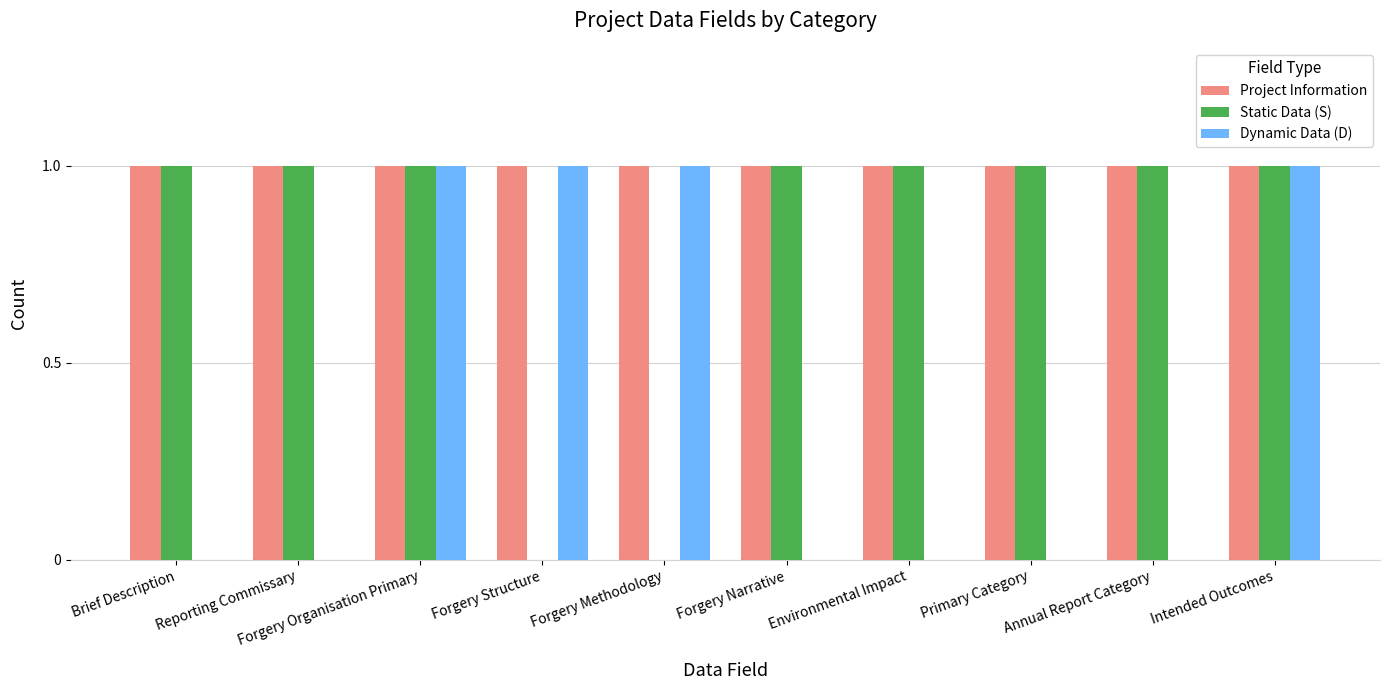

What is the total value across all series at Forgery Organisation Primary?

3